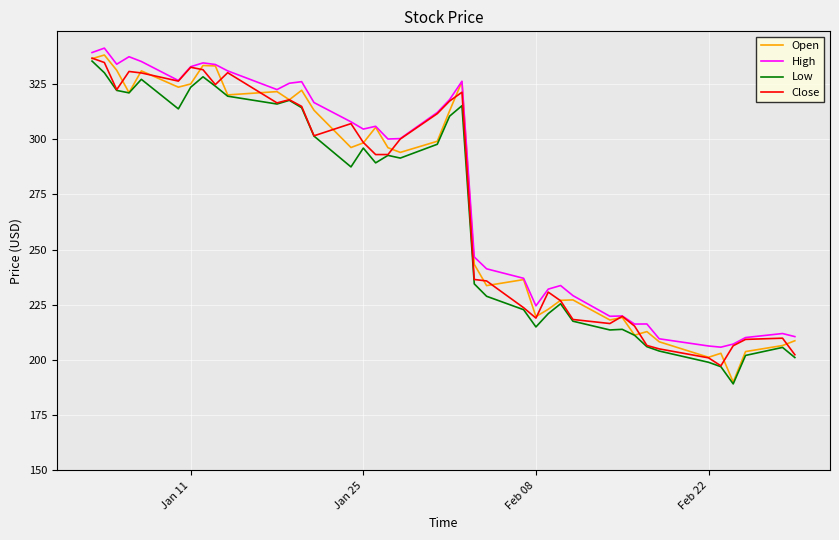

What is the lowest value of the Low series?

189.2